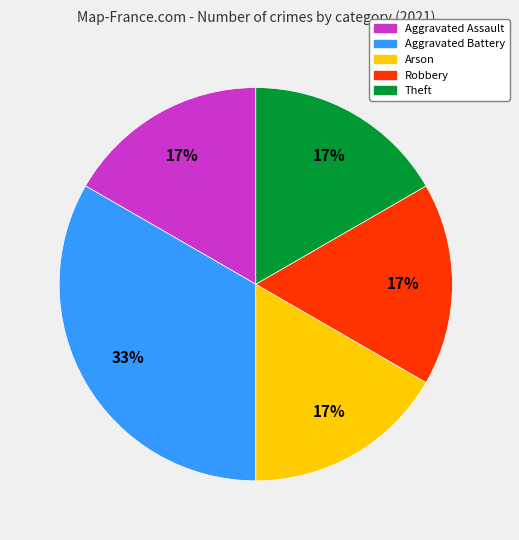

Does Aggravated Battery represent more than half of the total?

No